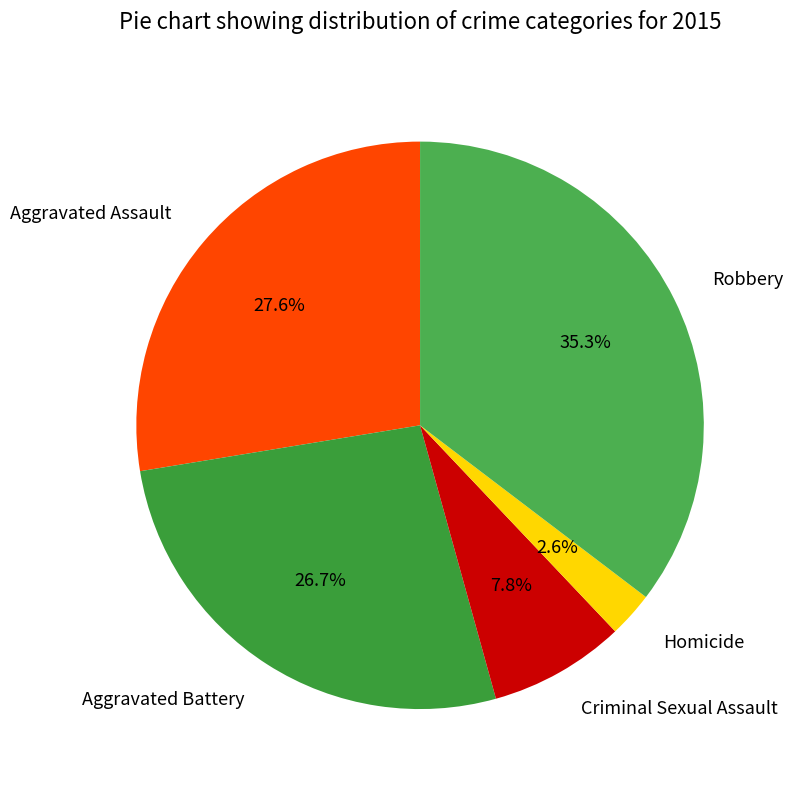

How much of the chart is everything except Homicide?

97.4%